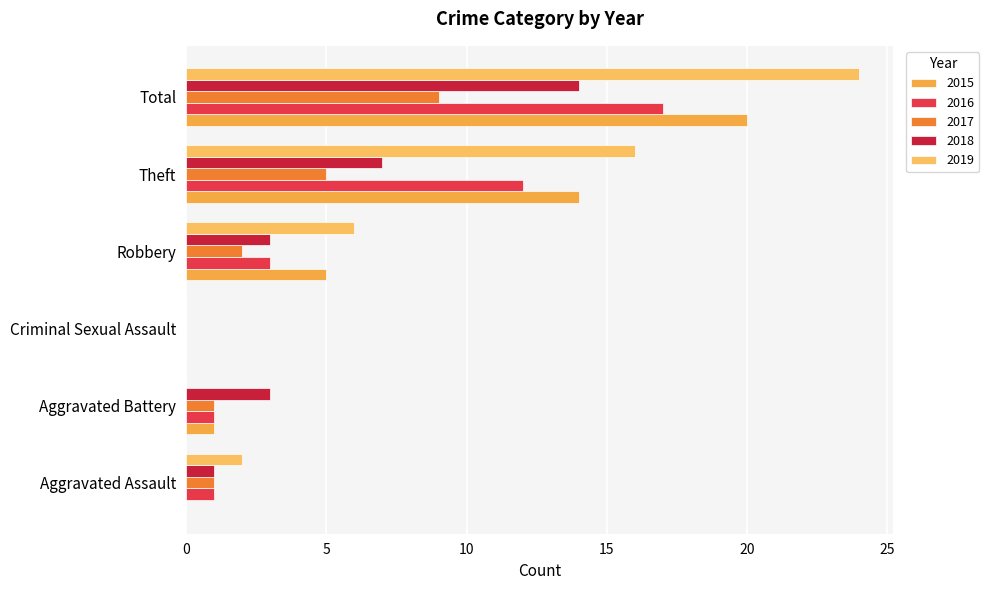

What are all the series names shown in the legend?

2015, 2016, 2017, 2018, 2019